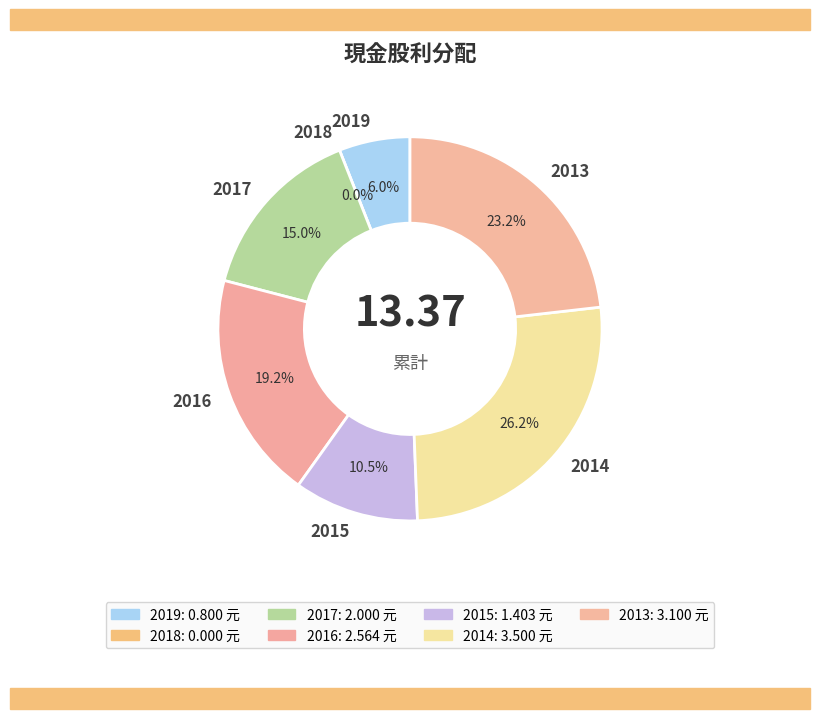

To the nearest percent, what is the difference between the largest and smallest slice percentages?

26%